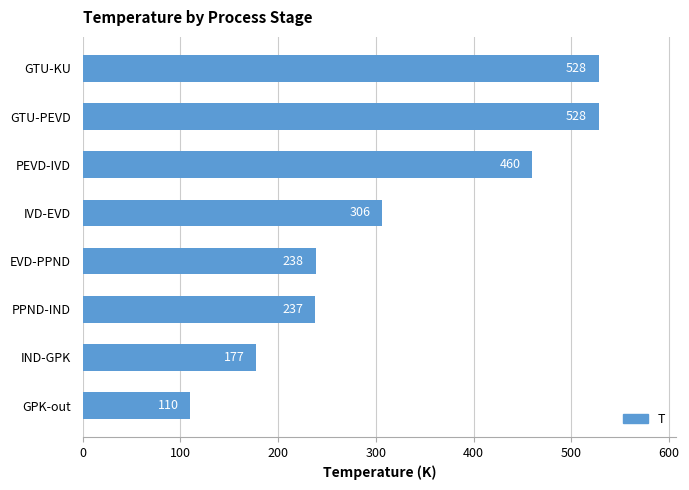

At which label is the value closest to 319?

IVD-EVD